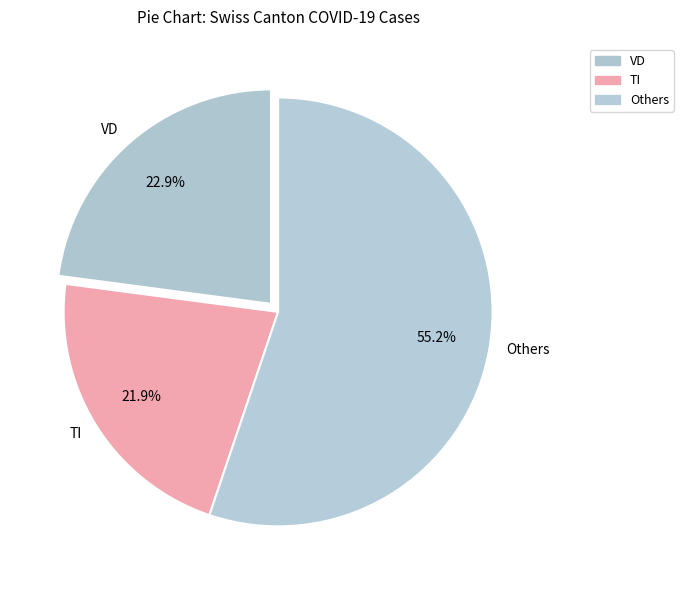

Rank the categories by value from lowest to highest.

TI, VD, Others